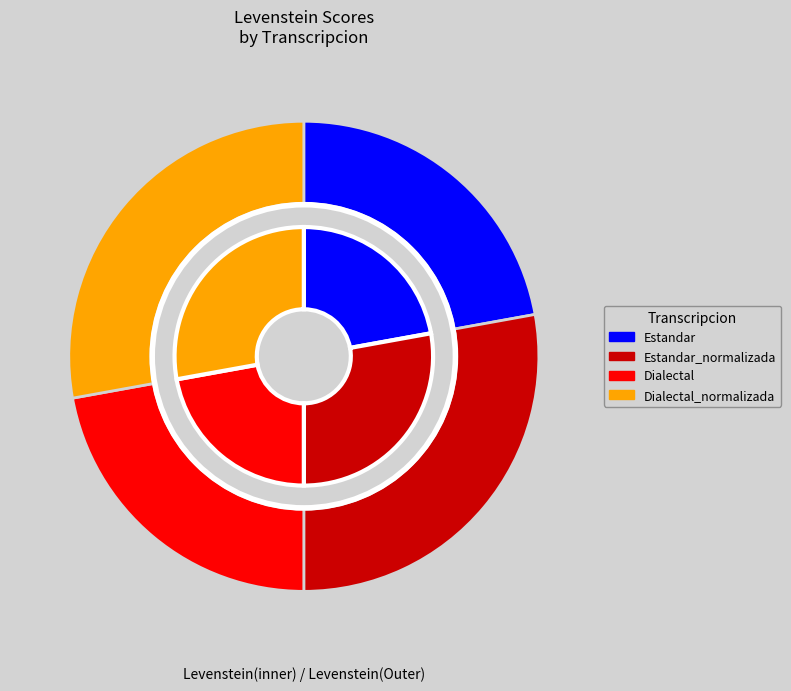

How many segments does this pie chart have?

4